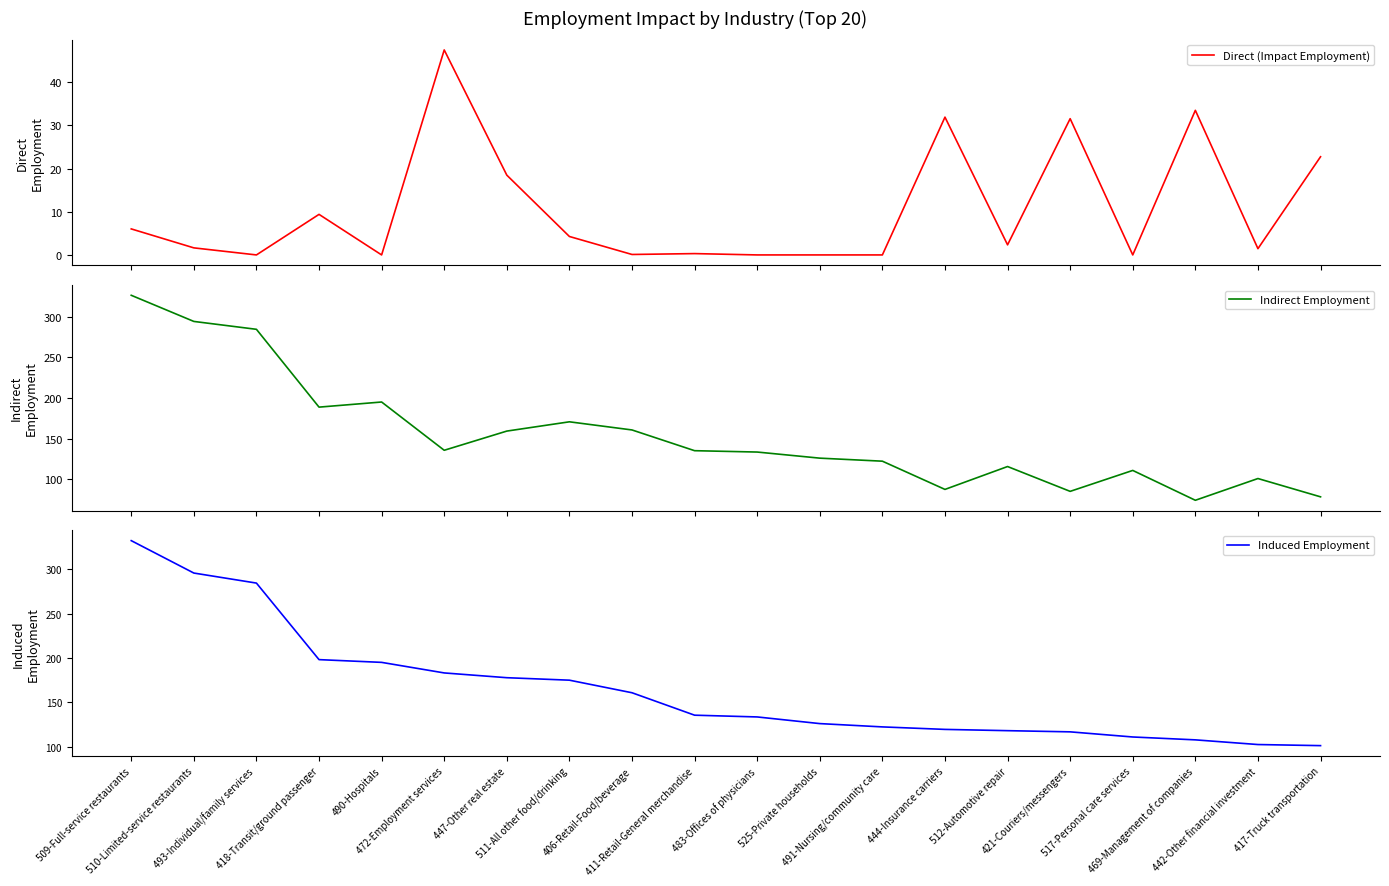

Which series has the largest range (max minus min)?

Indirect Employment